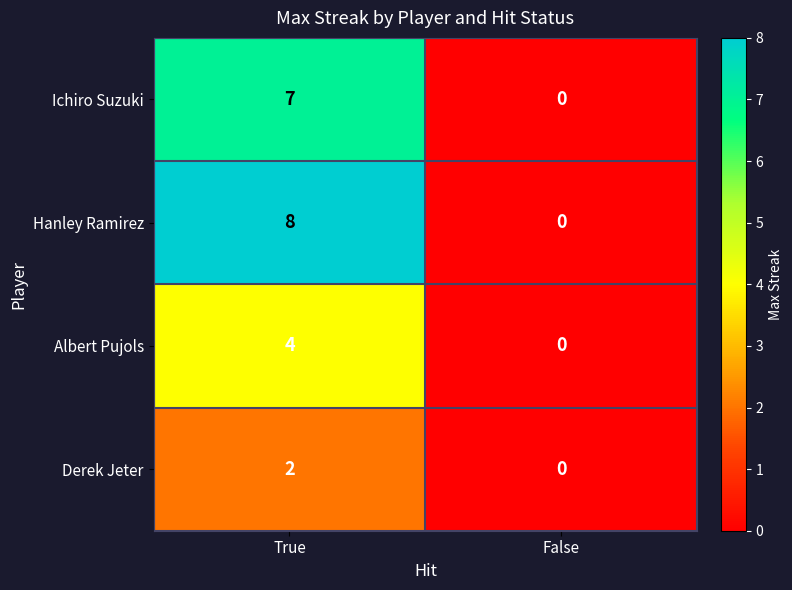

What is the maximum value for Hanley Ramirez?

8